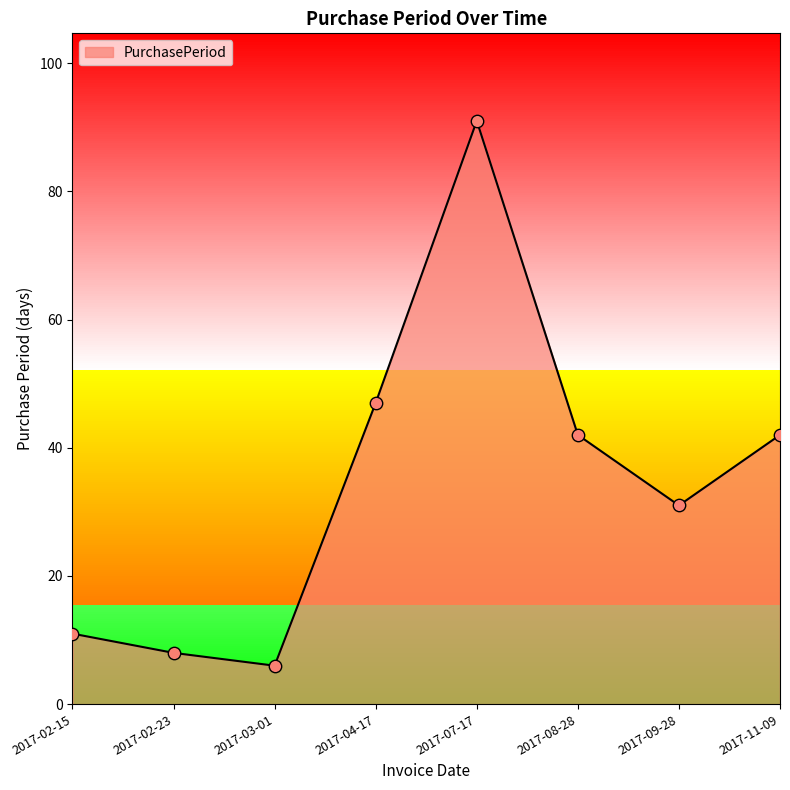

What is the change in value from 2017-03-01 to 2017-11-09?

+36